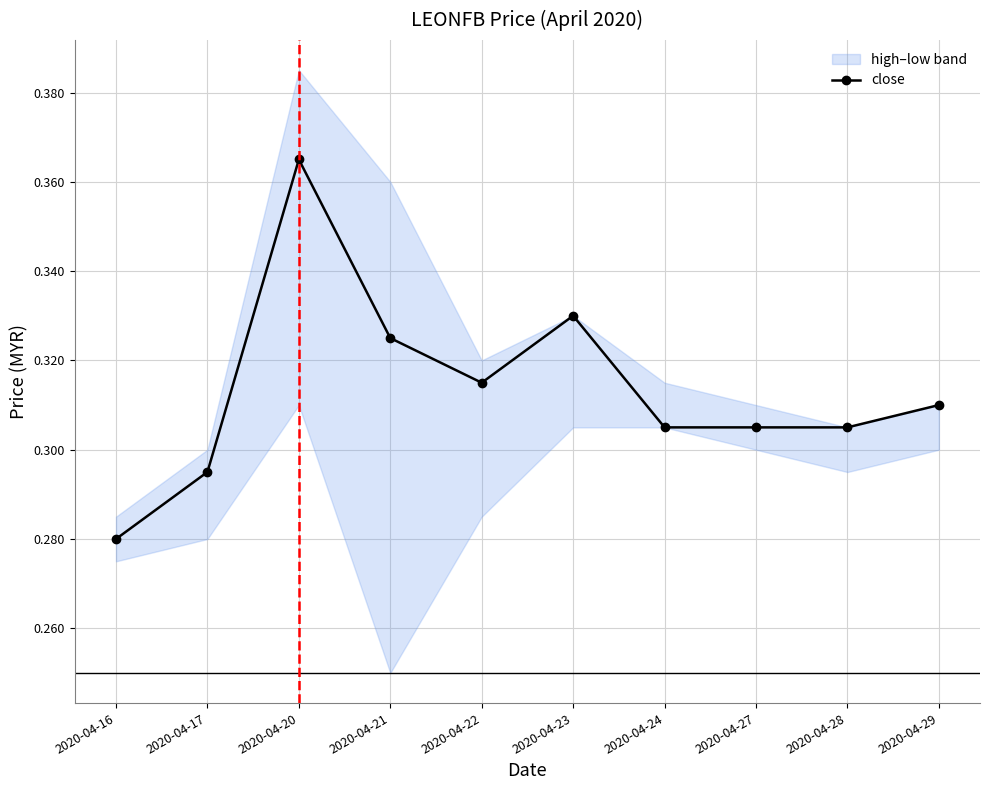

True or false: there are more than 0 points higher than both neighbors.

True